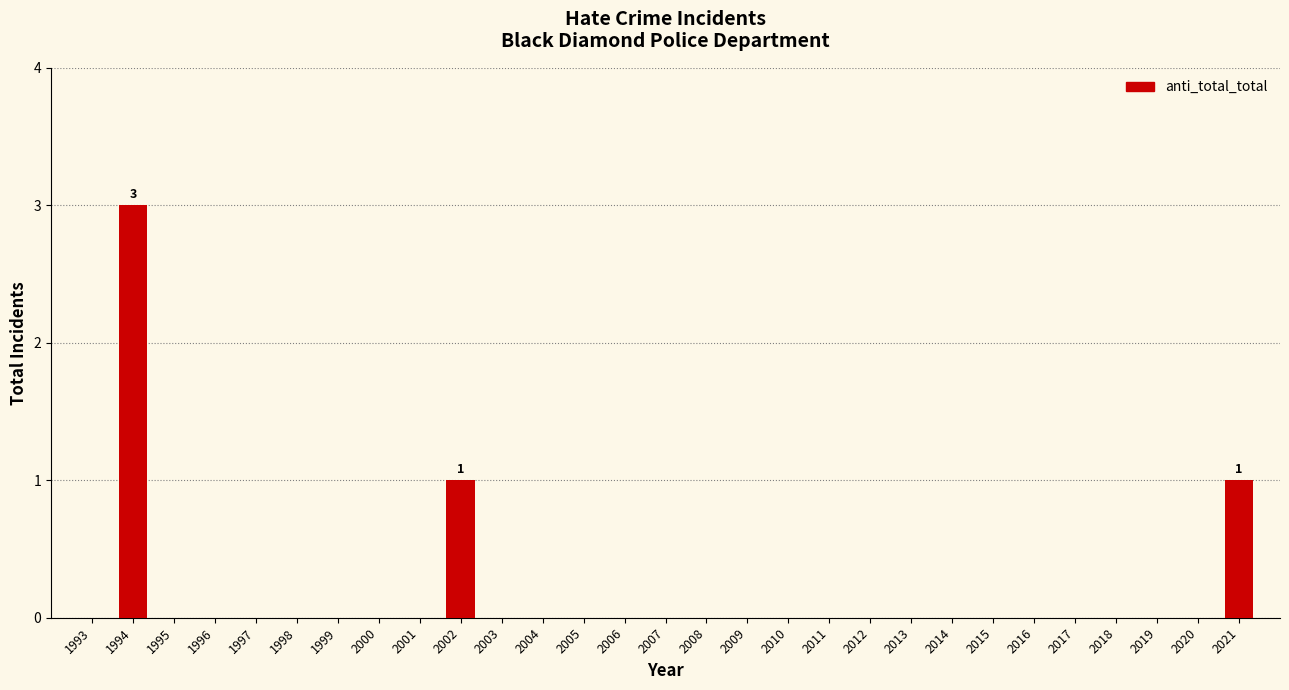

Reading left to right, transcribe all the data shown in this chart.

1993=0	1994=3	1995=0	1996=0	1997=0	1998=0	1999=0	2000=0	2001=0	2002=1	2003=0	2004=0	2005=0	2006=0	2007=0	2008=0	2009=0	2010=0	2011=0	2012=0	2013=0	2014=0	2015=0	2016=0	2017=0	2018=0	2019=0	2020=0	2021=1